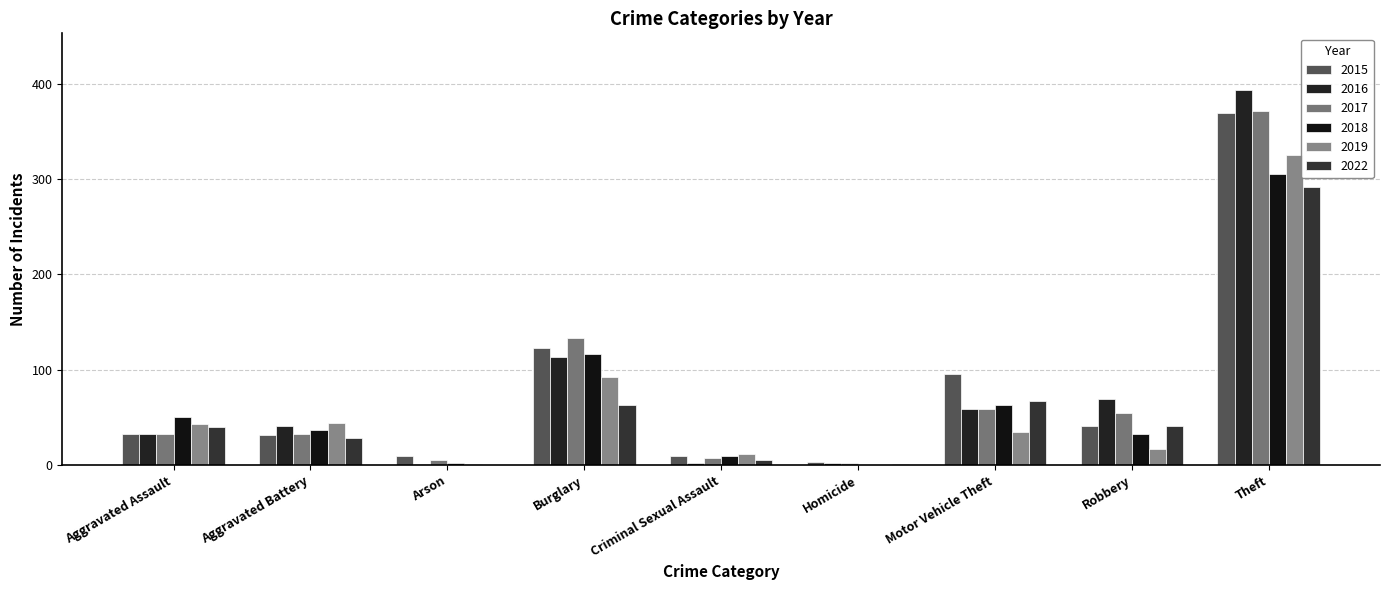

At which category is the sum across all series the highest?

Theft